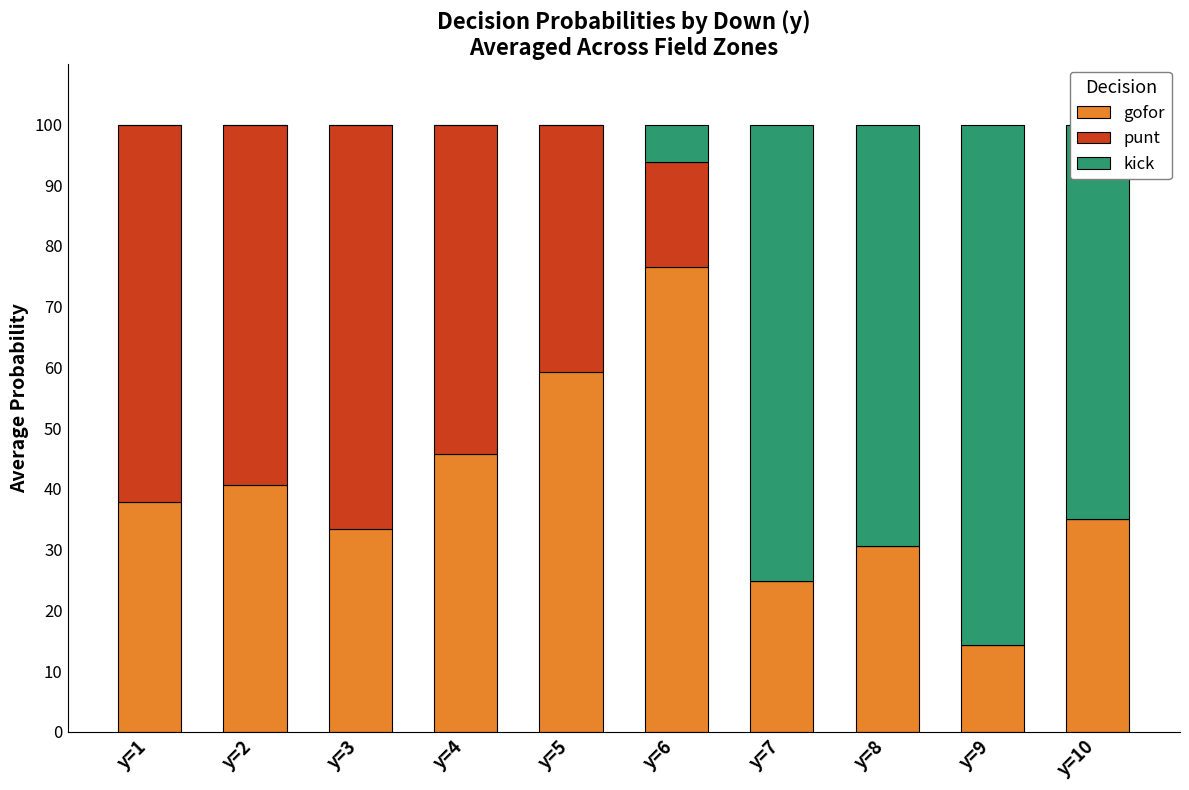

List the series in order of their peak value, highest first.

kick, gofor, punt